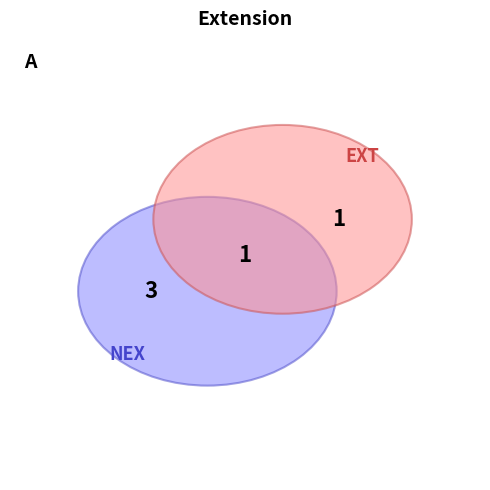

Combined, do Extension and Extension.id account for over 50%?

No